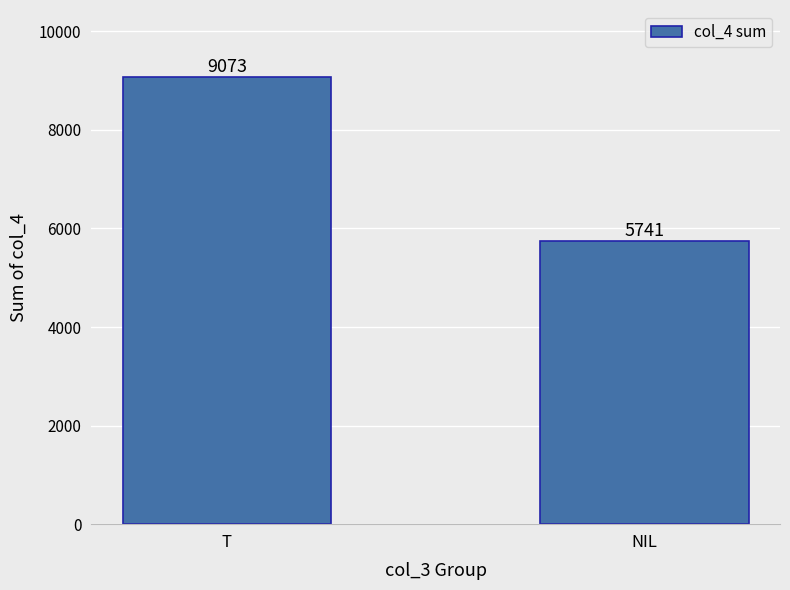

Reading left to right, list all the values displayed in this chart.

9073	5741